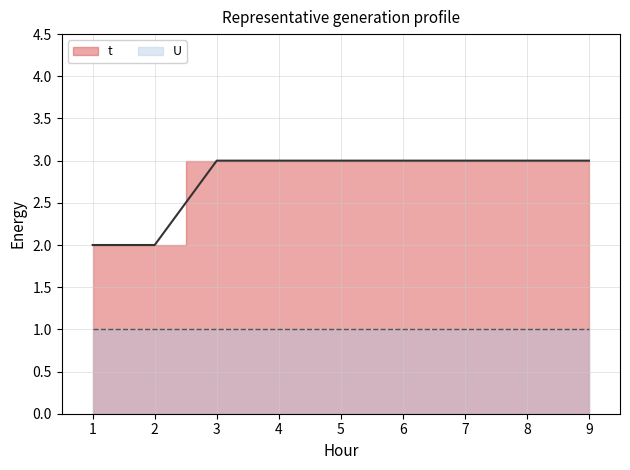

List the labels in order of value, largest first.

3, 4, 5, 6, 7, 8, 9, 1, 2